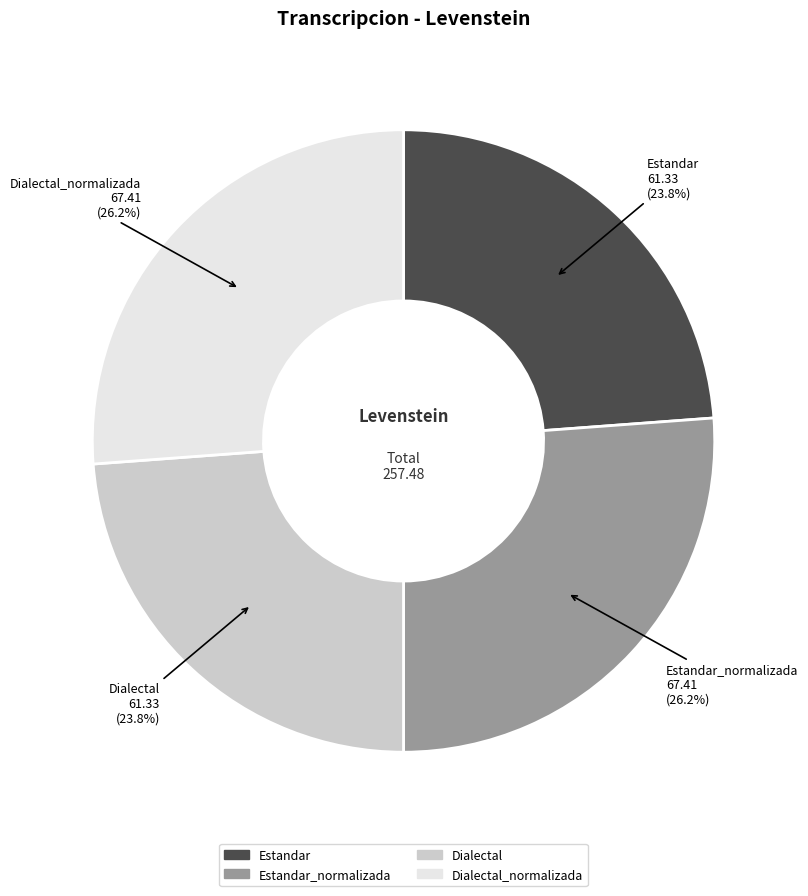

Is there a majority slice in this chart?

No